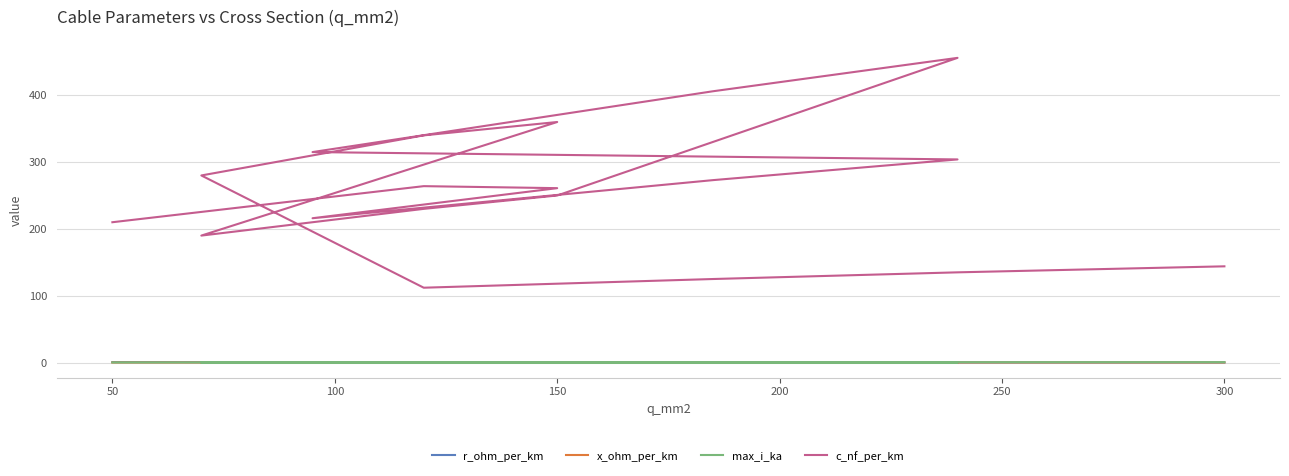

In r_ohm_per_km, how many points are higher than both neighbors (excluding endpoints)?

4